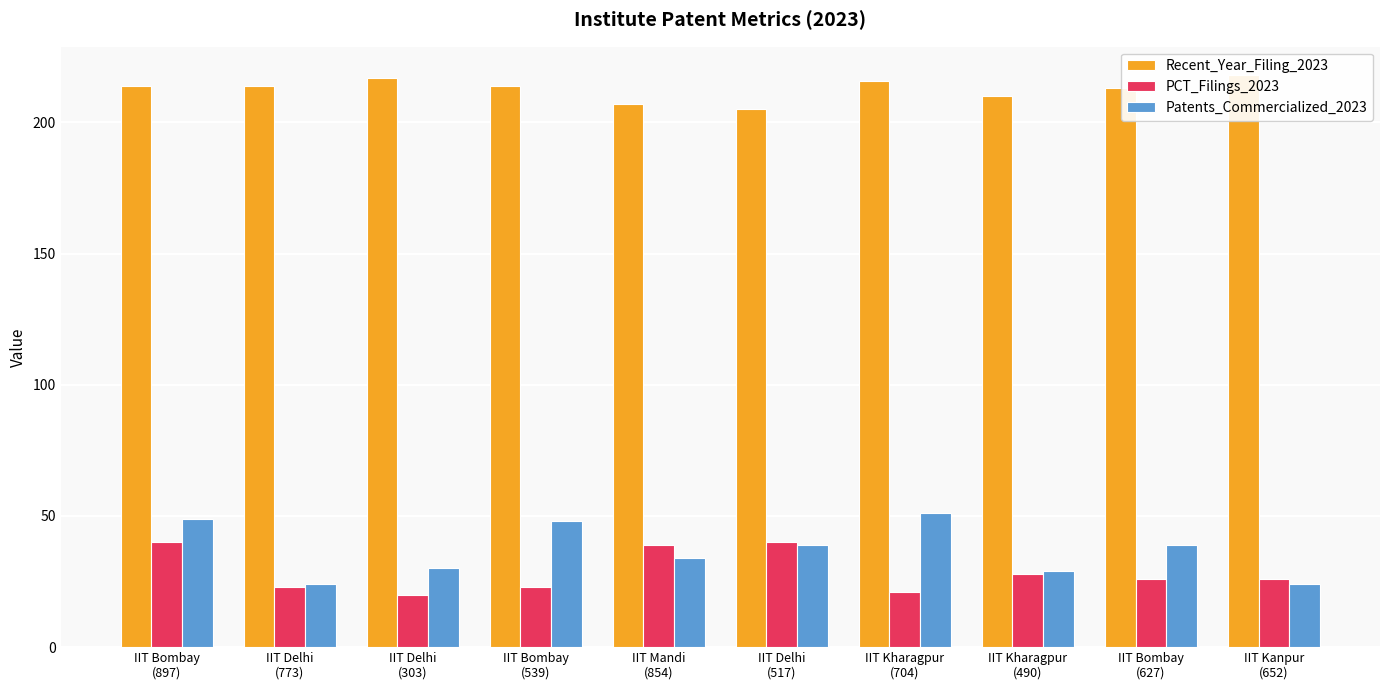

At how many categories does at least one series exceed 112?

10